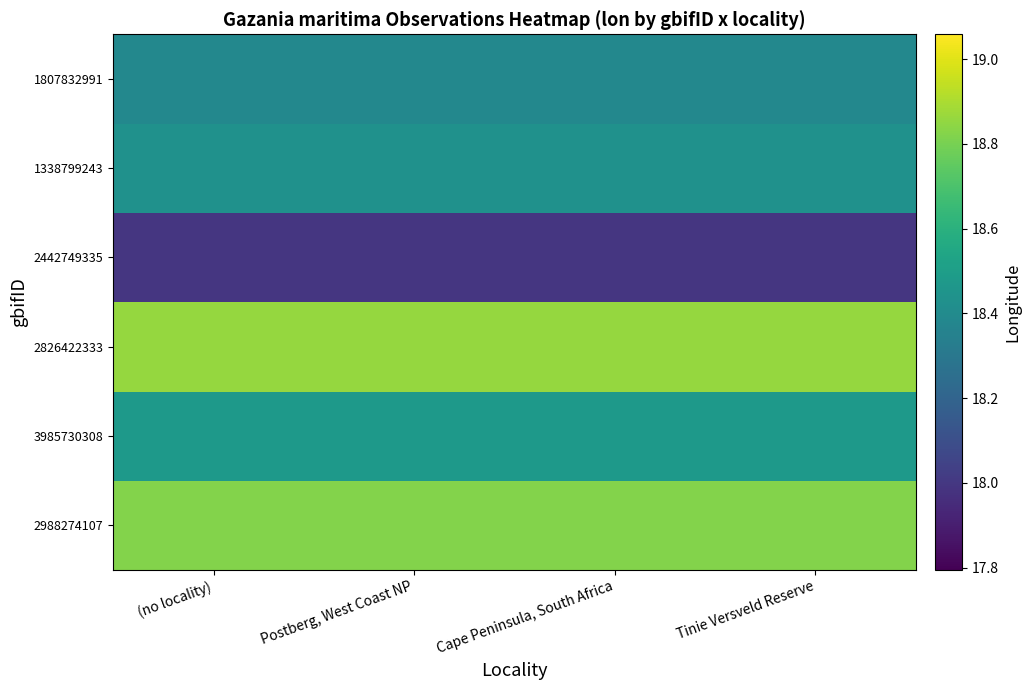

Reading left to right, extract all data points from this chart.

2988274107: (no locality)=18.8	Postberg, West Coast NP=18.8	Cape Peninsula, South Africa=18.8	Tinie Versveld Reserve=18.8
3985730308: (no locality)=18.5	Postberg, West Coast NP=18.5	Cape Peninsula, South Africa=18.5	Tinie Versveld Reserve=18.5
2826422333: (no locality)=18.9	Postberg, West Coast NP=18.9	Cape Peninsula, South Africa=18.9	Tinie Versveld Reserve=18.9
2442749335: (no locality)=18.0	Postberg, West Coast NP=18.0	Cape Peninsula, South Africa=18.0	Tinie Versveld Reserve=18.0
1338799243: (no locality)=18.4	Postberg, West Coast NP=18.4	Cape Peninsula, South Africa=18.4	Tinie Versveld Reserve=18.4
1807832991: (no locality)=18.4	Postberg, West Coast NP=18.4	Cape Peninsula, South Africa=18.4	Tinie Versveld Reserve=18.4